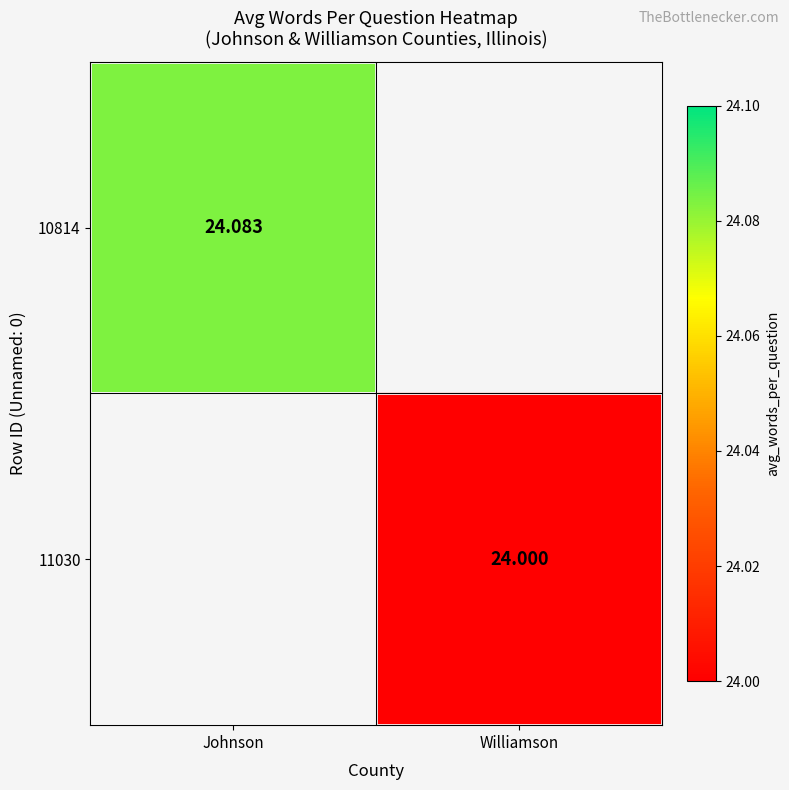

At which label does 11030 reach its peak?

Johnson